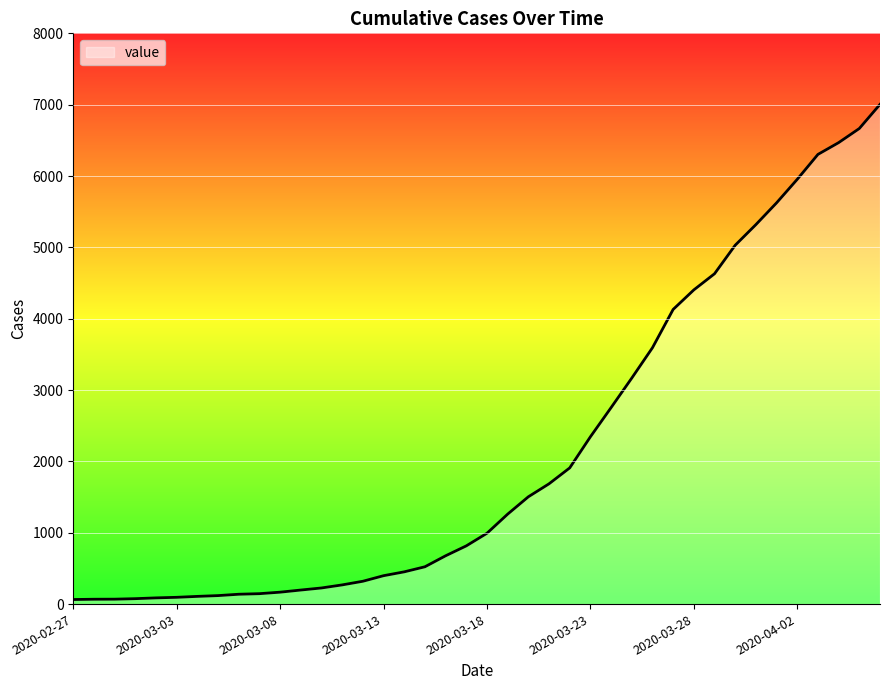

What is the maximum value shown in the chart?

7004